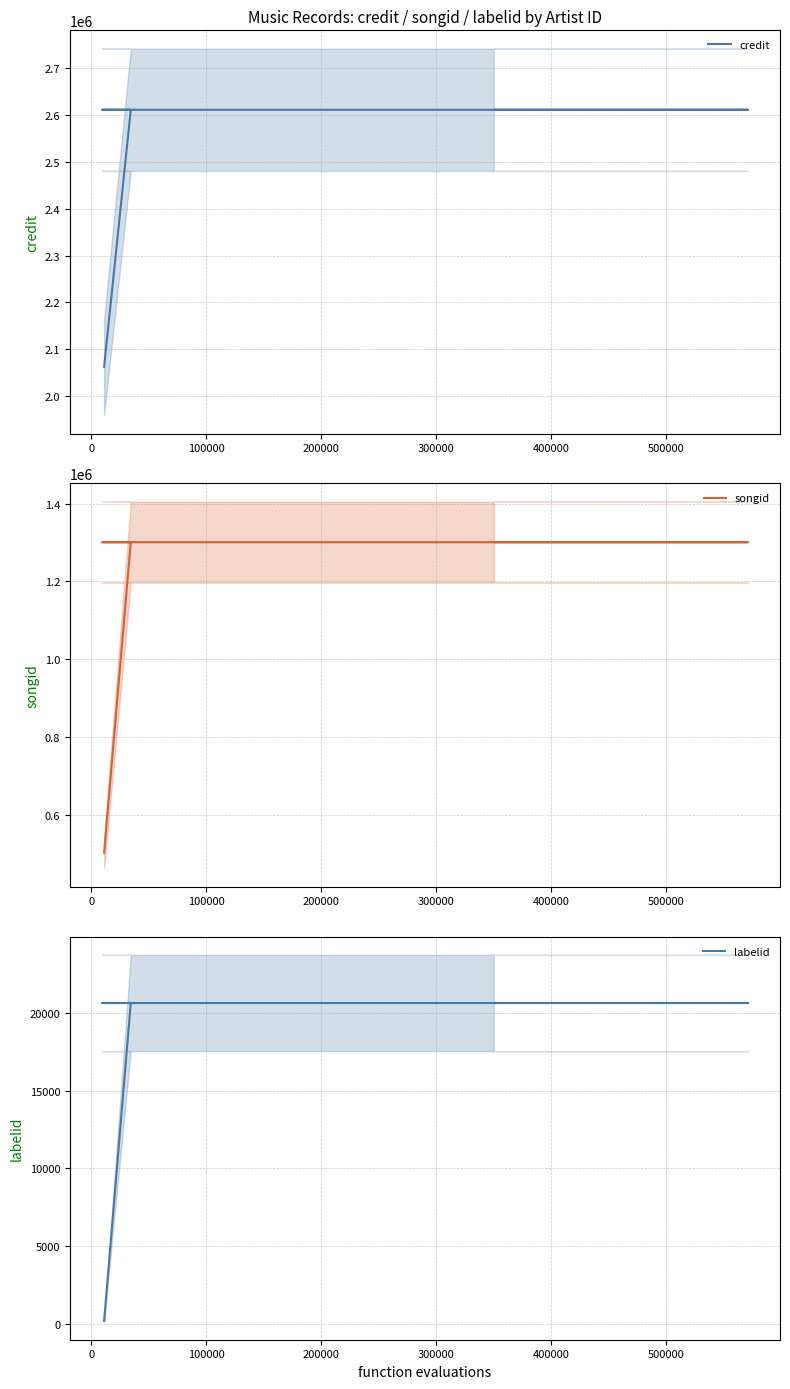

How many lines are shown in the chart?

3